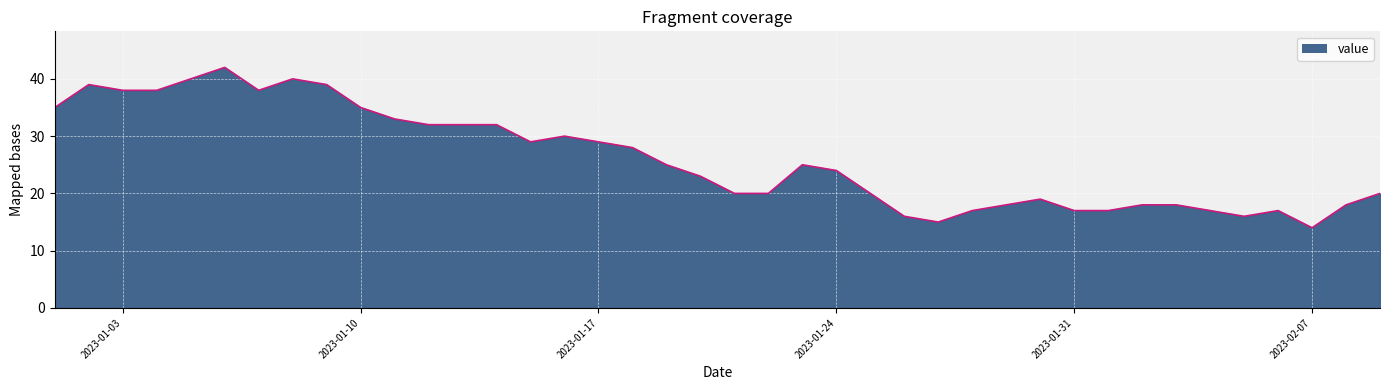

What is the average value?

26